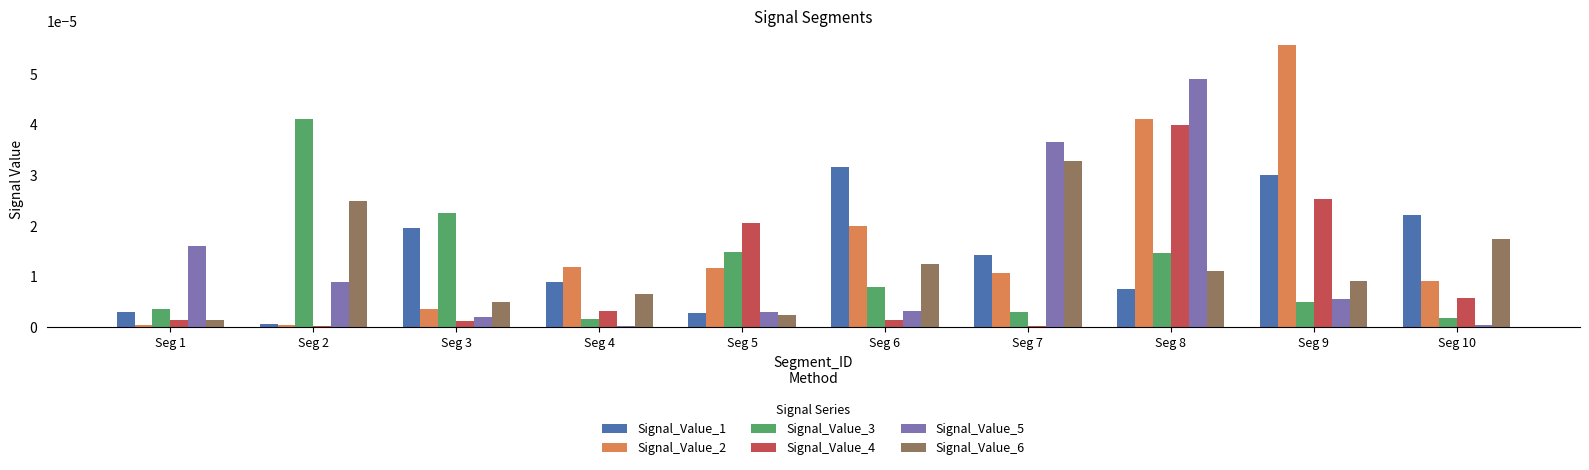

Which series changed the most between Seg 3 and Seg 6?

Signal_Value_2